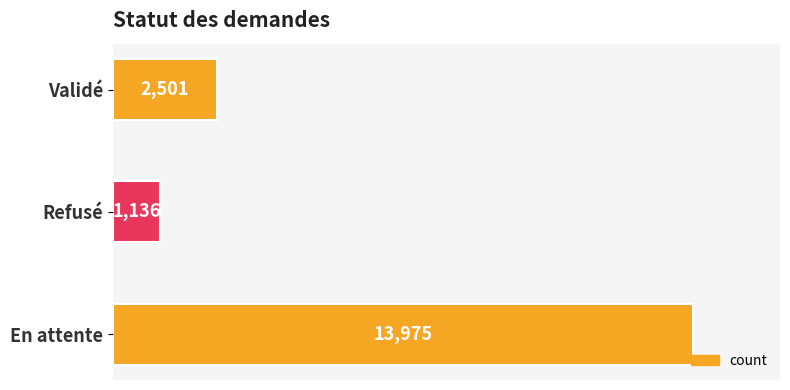

What is the ratio of the value at En attente to the value at Validé?

5.6